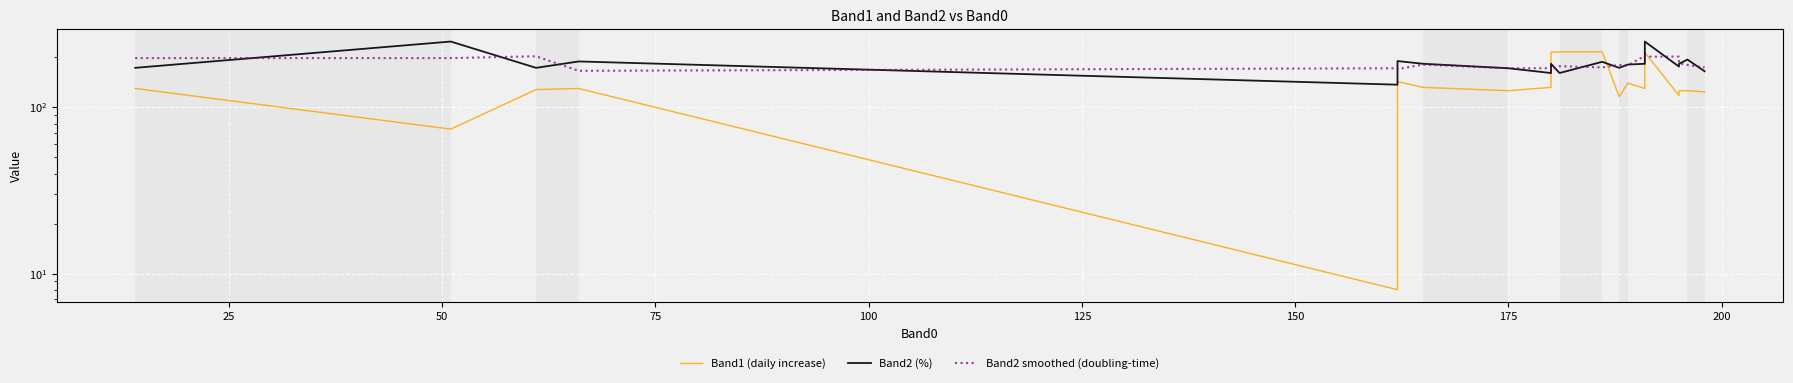

Which series ends up on top after the final intersection of Band2 smoothed (doubling-time) and Band1 (daily increase)?

Band2 smoothed (doubling-time)